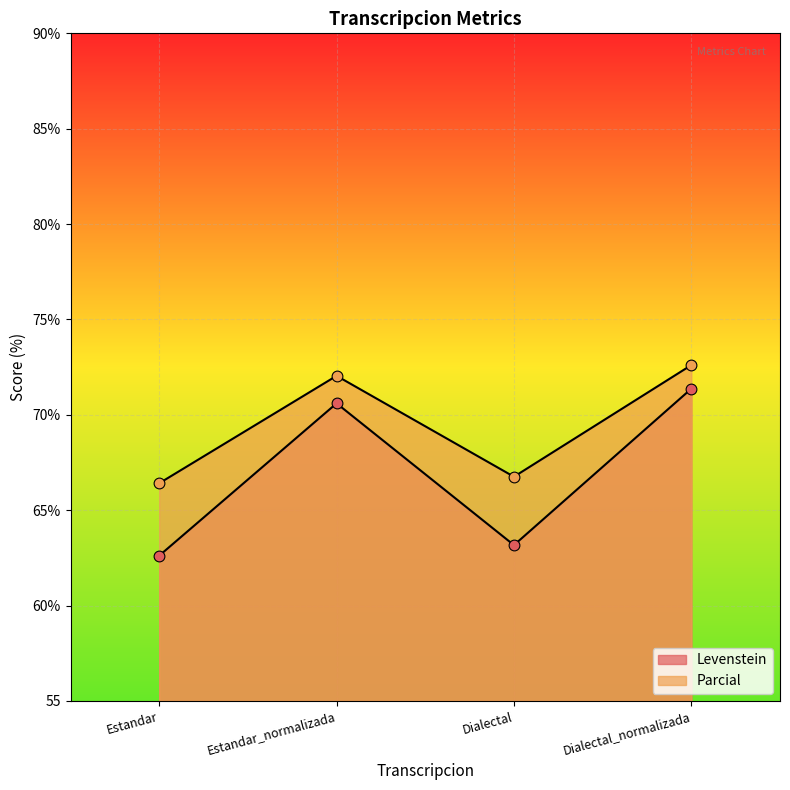

Is the value of Levenstein at Estandar greater than the value of Parcial at Estandar_normalizada?

No